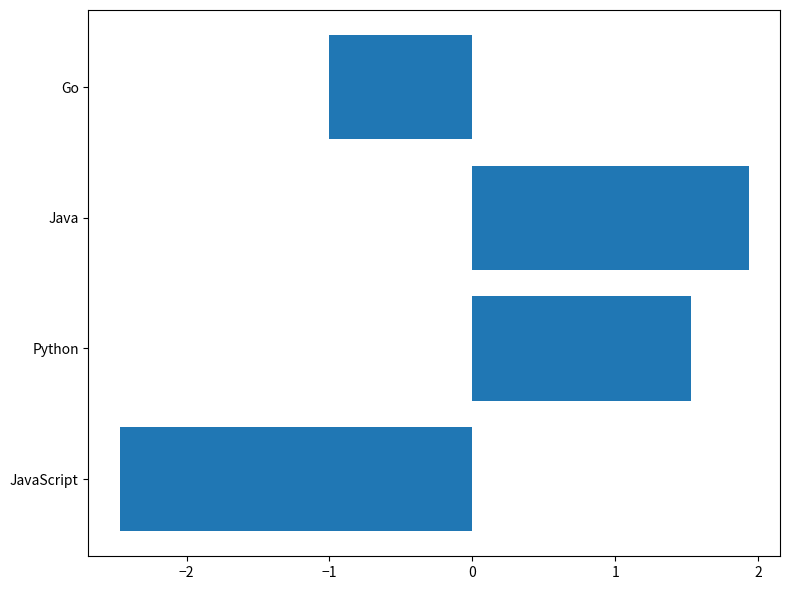

How many distinct data groups are displayed?

1